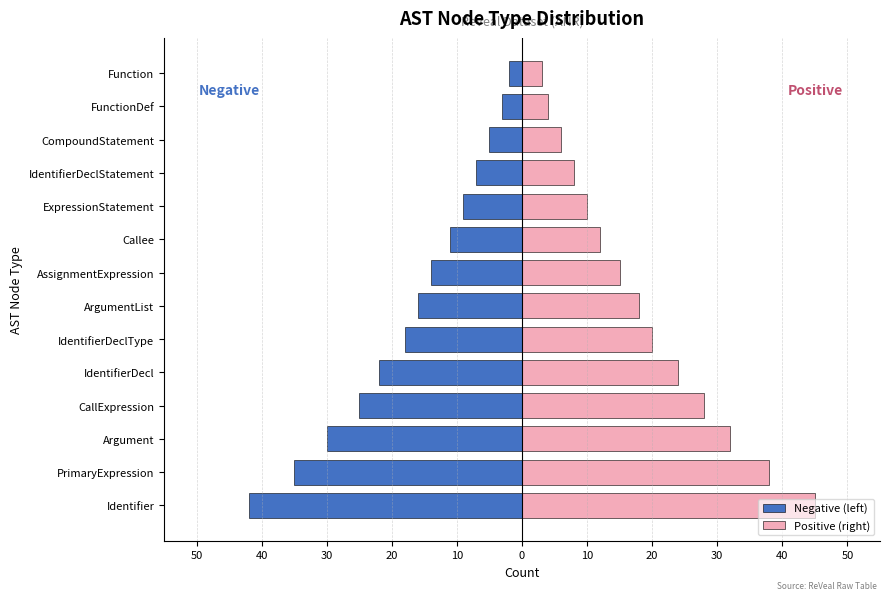

What are all the series names shown in the legend?

Negative (left), Positive (right)